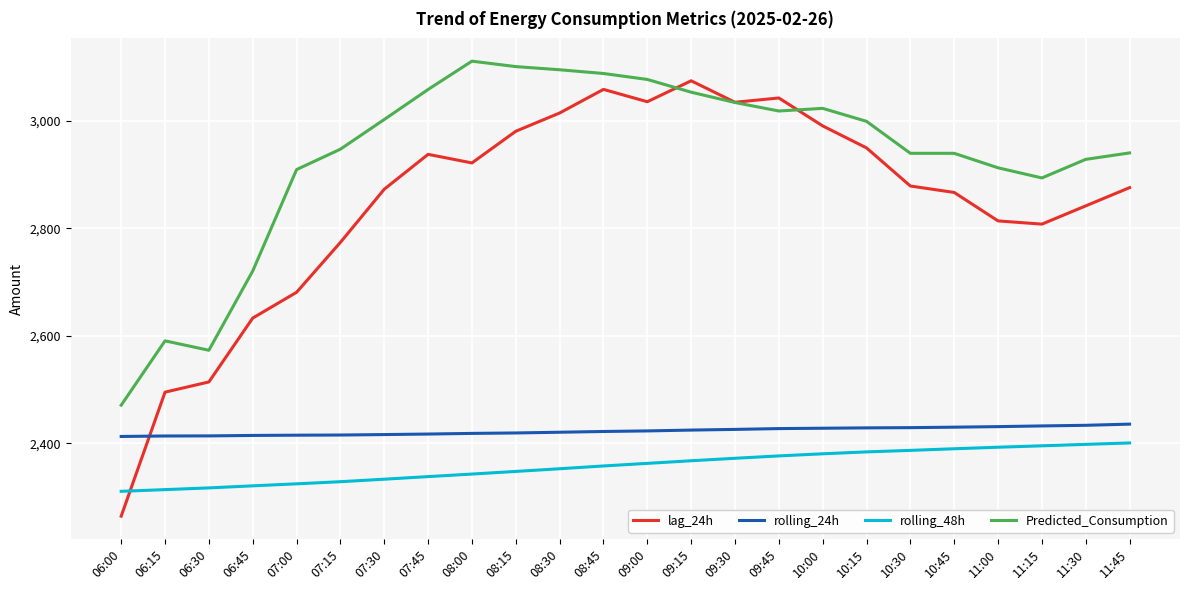

What is the sum of the rolling_24h values at 07:30 and 09:15?

4840.3